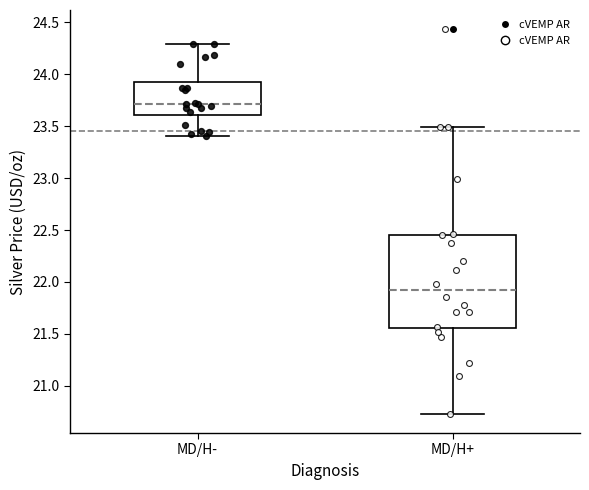

Where does the upper whisker of the box for MD/H- end on the y-axis? The values are not printed on the chart, so give them approximately, as read against the axis.

24.30